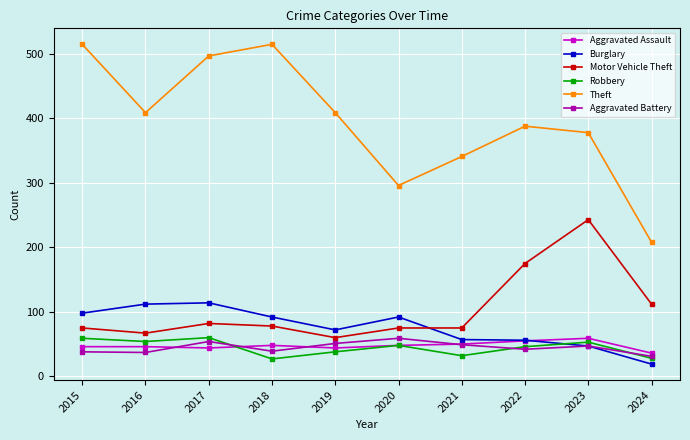

What is the value of the Theft point at the 4th from the left?

515